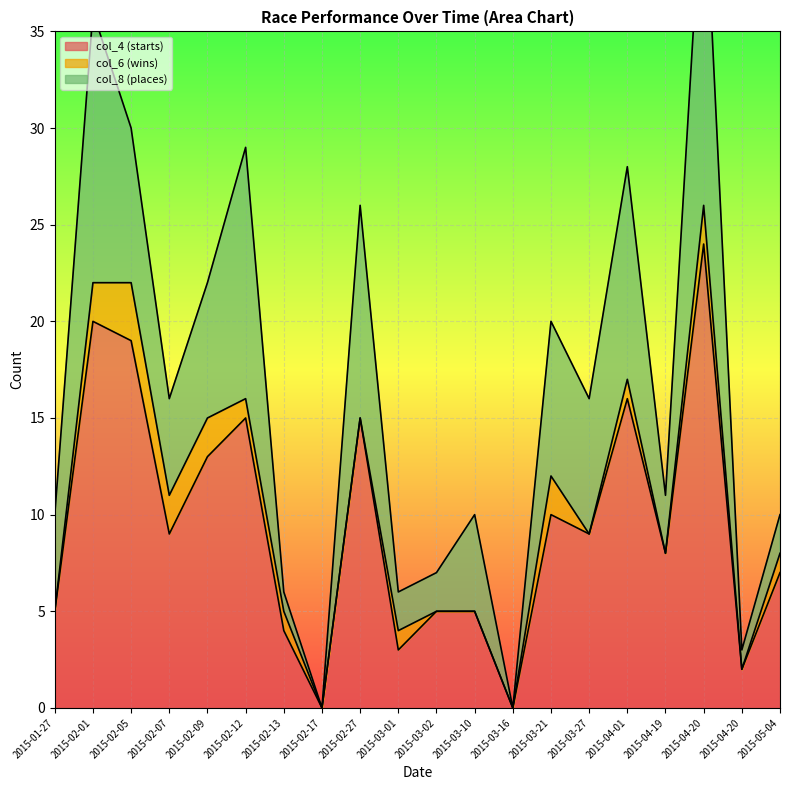

At which label does col_8 (places) reach its minimum?

2015-03-16